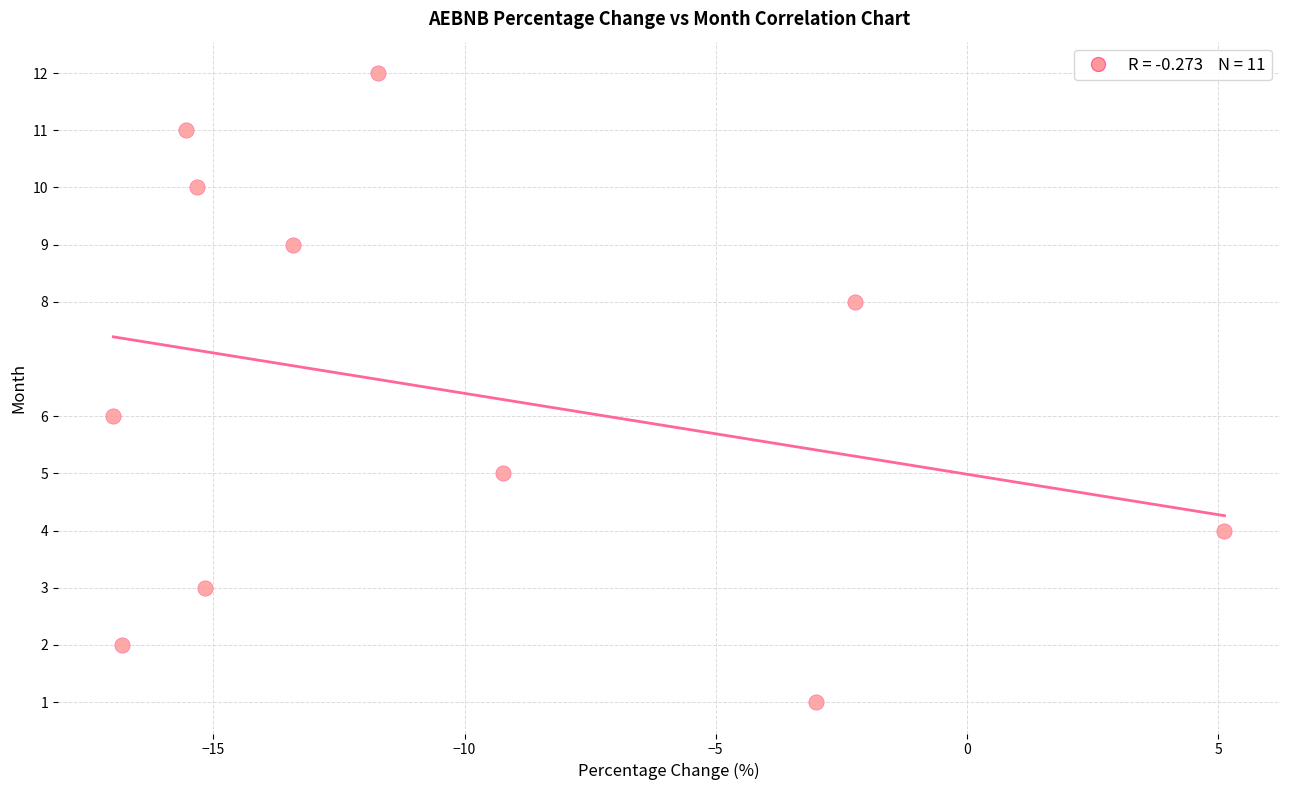

What is the average Y value?

6